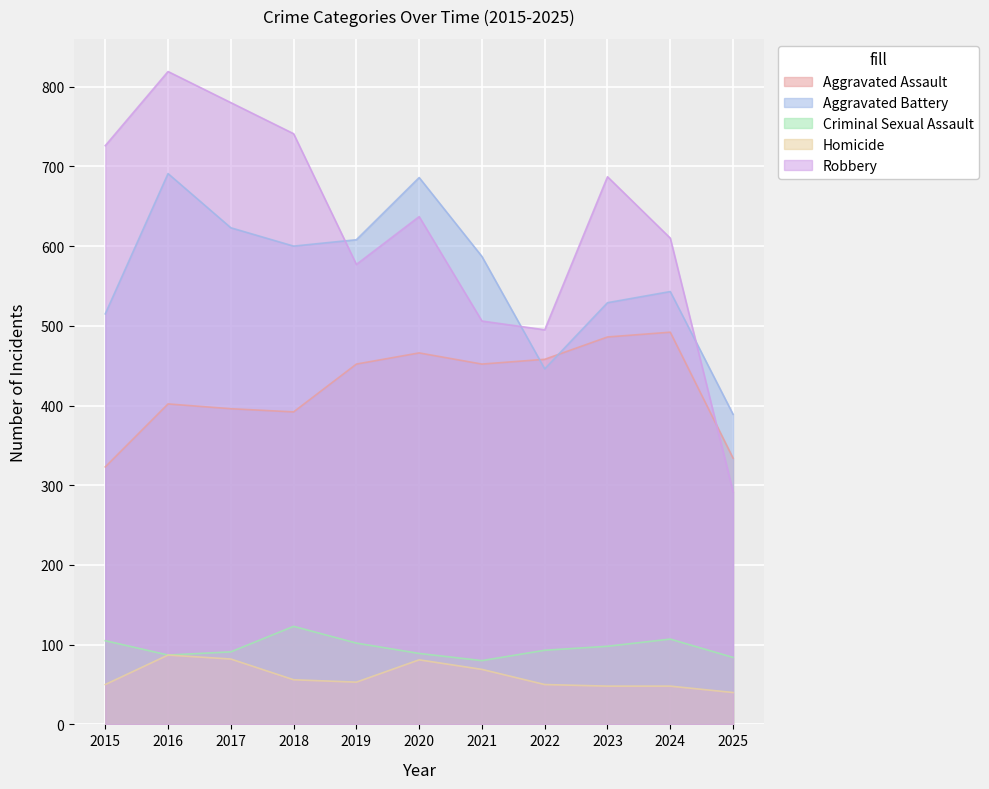

What is the value of the Aggravated Assault point at the 8th from the left?

458